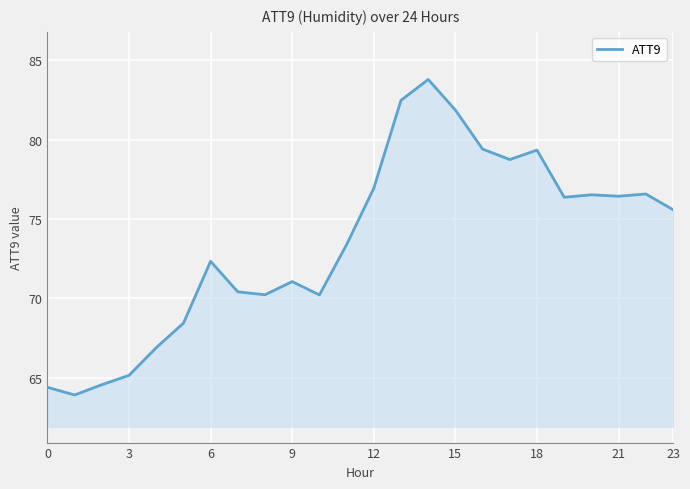

What is the greatest value displayed?

83.8